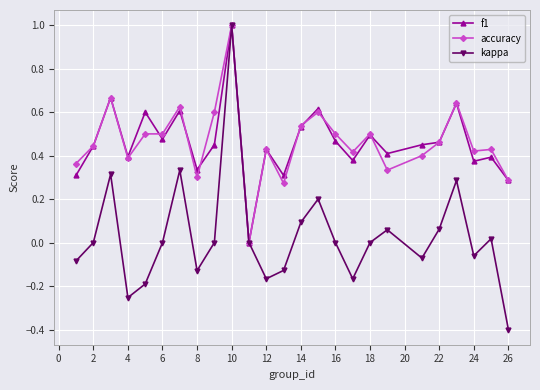

What is the value of the kappa point at the 10th from the left?

1.0